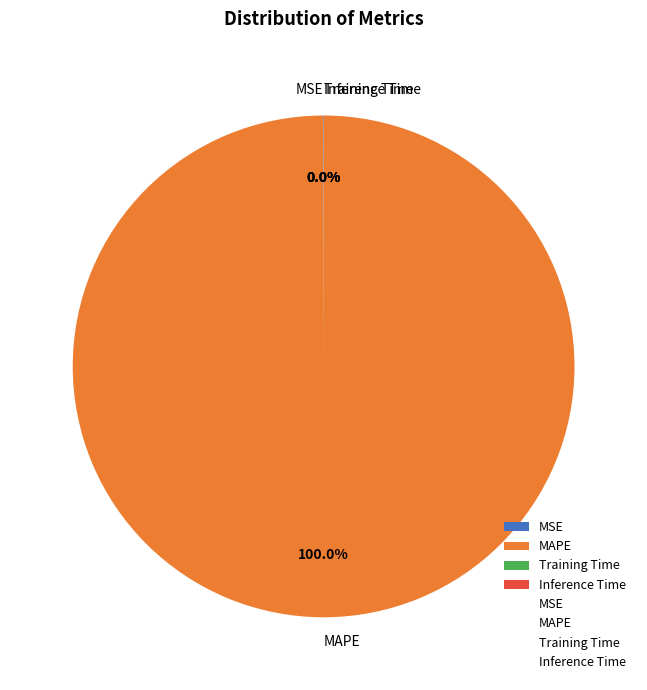

Which category has the biggest portion of the pie?

MAPE